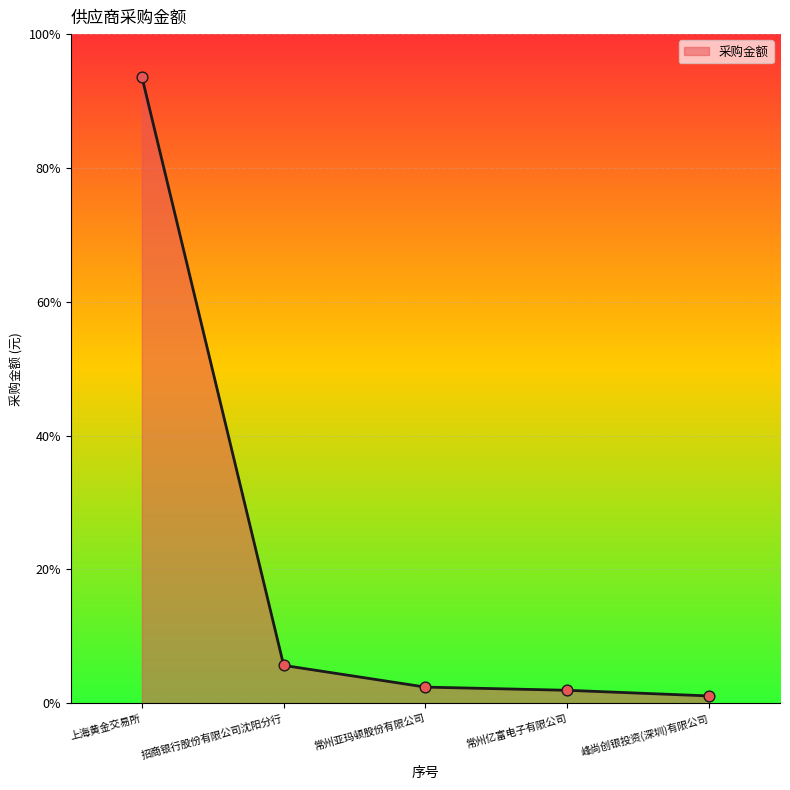

Is this an area chart (filled region under the line)?

Yes